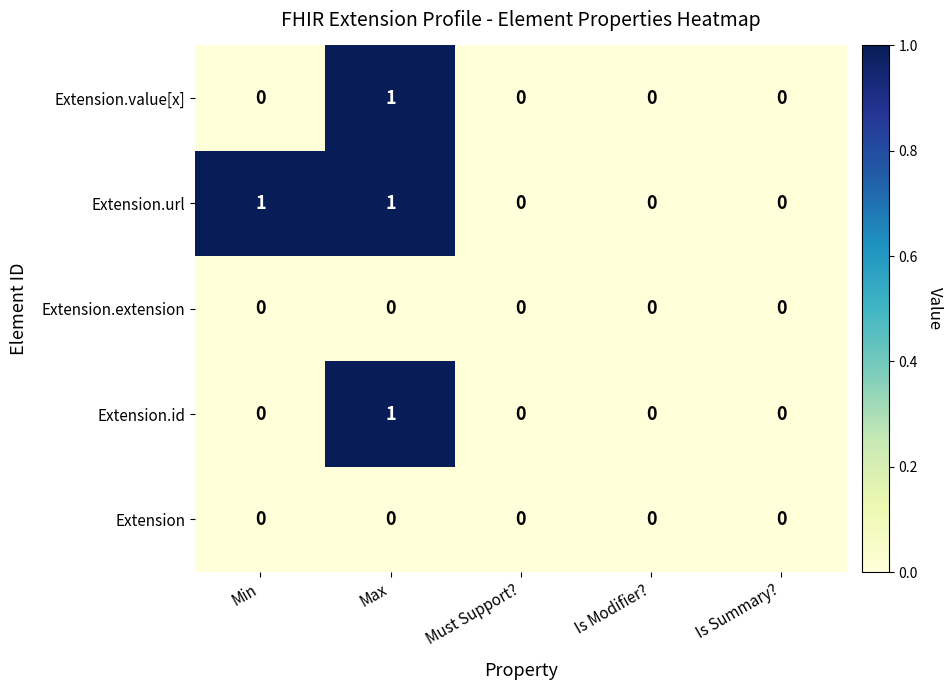

At which category is the sum across all series the highest?

Max